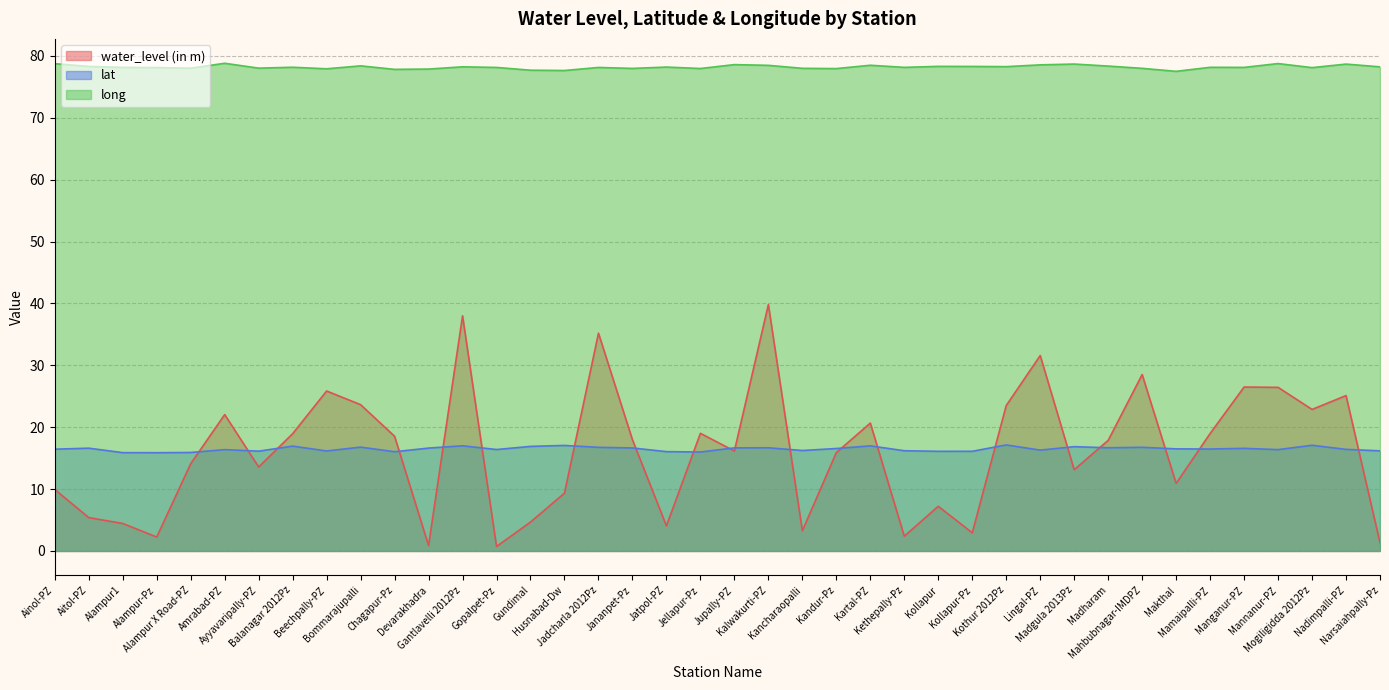

Rank the series at Kollapur from highest to lowest value.

long, lat, water_level (in m)